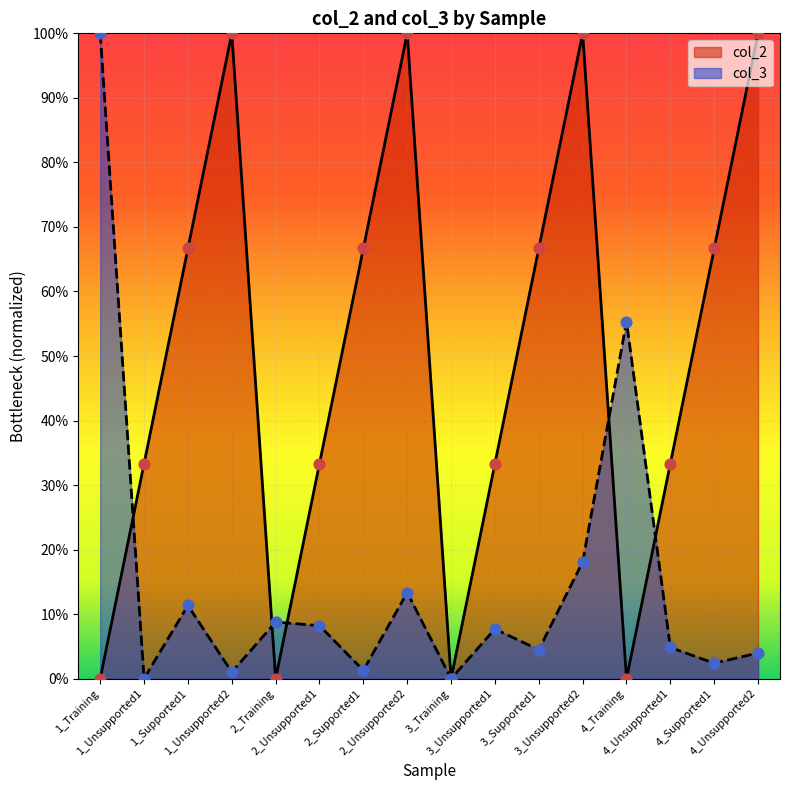

Which series contains the lowest Y value?

col_2